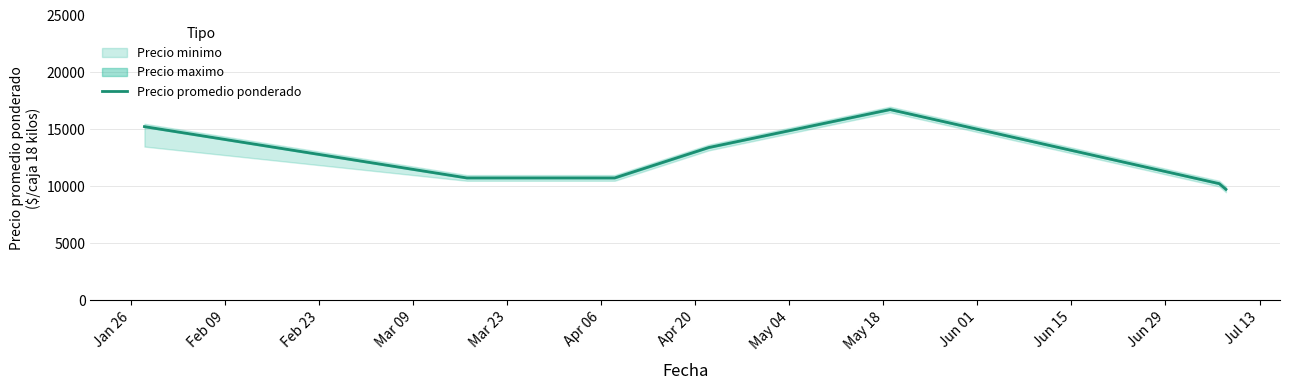

What is the value of the 10th point from the left?

16750.0